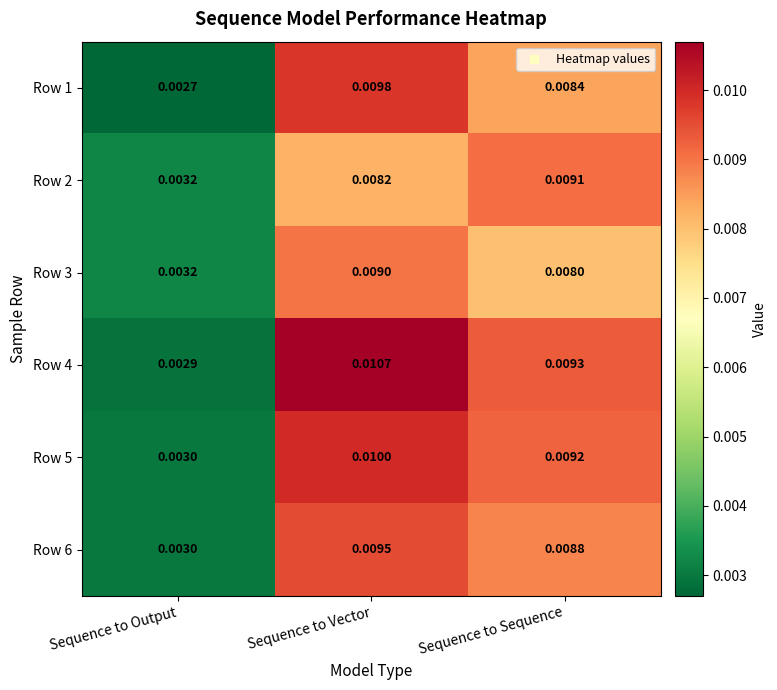

How many data points does each series have?

3